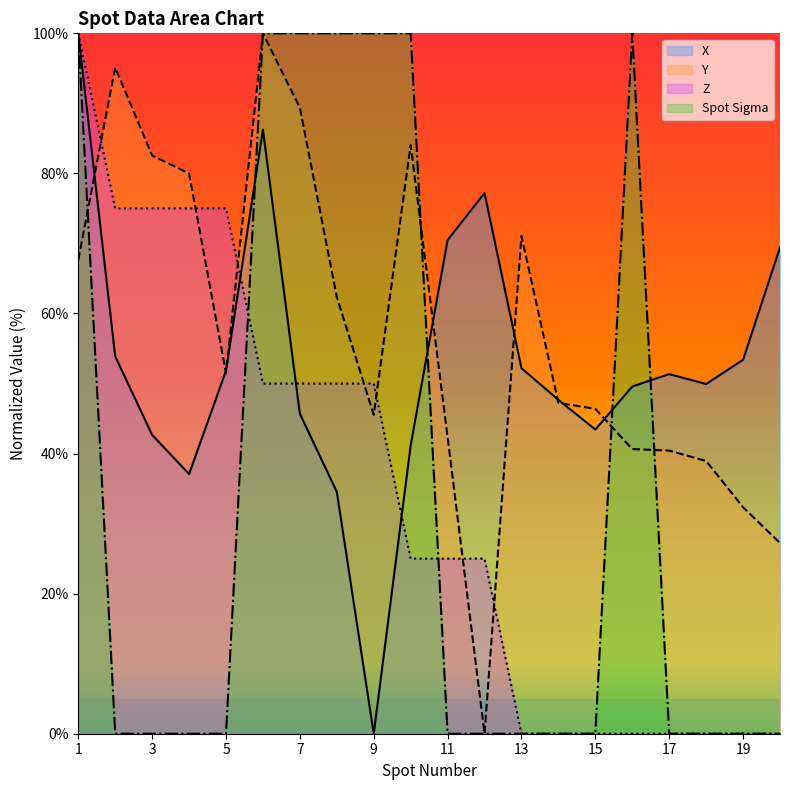

The X series shows 51.3 at 17. True or false?

True